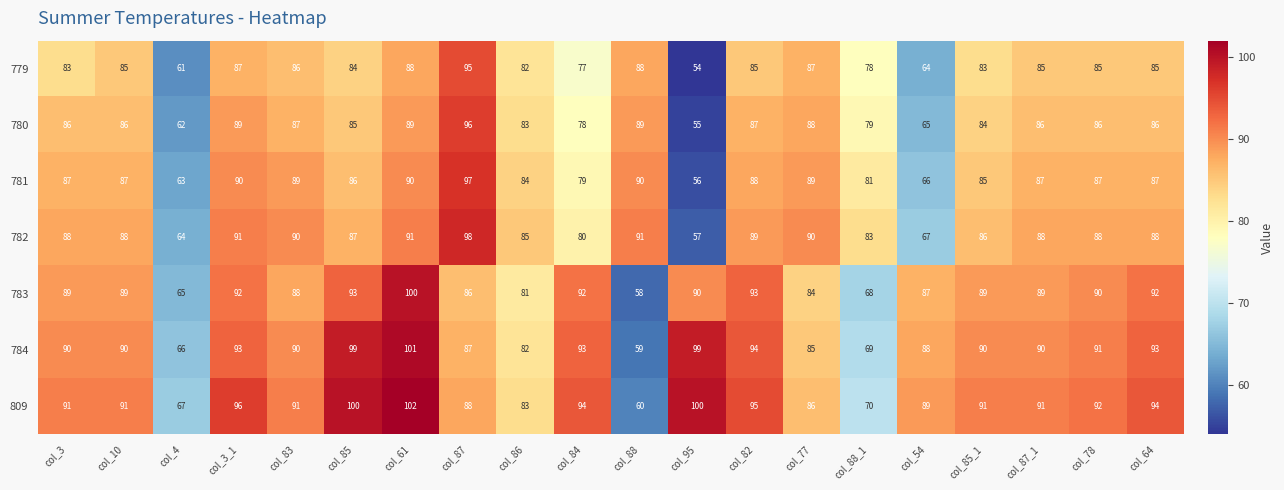

What is the spread (max minus min) of values at col_61?

14